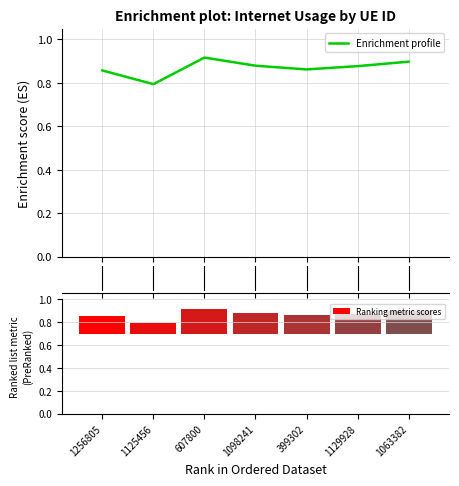

What is the smallest value displayed?

0.8